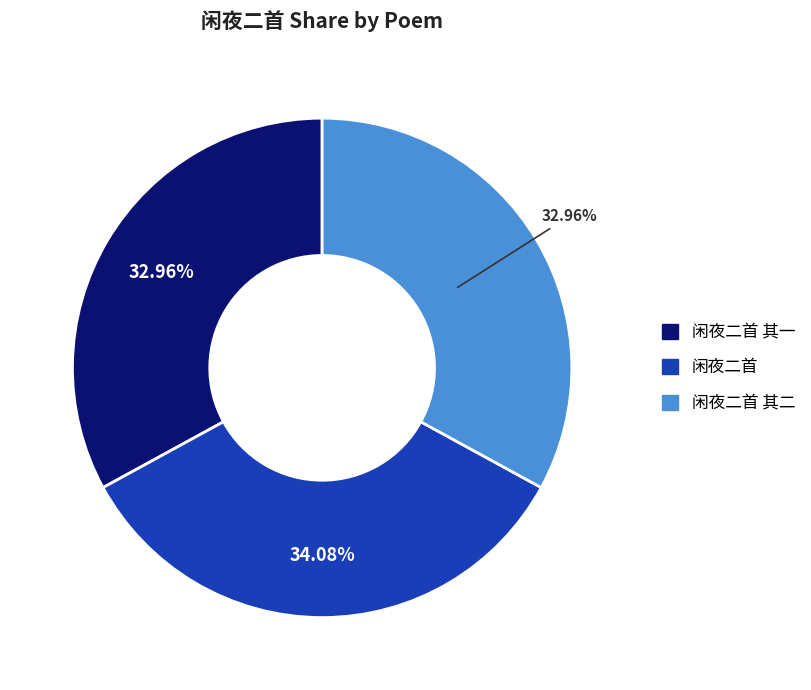

Does any single category account for the majority?

No